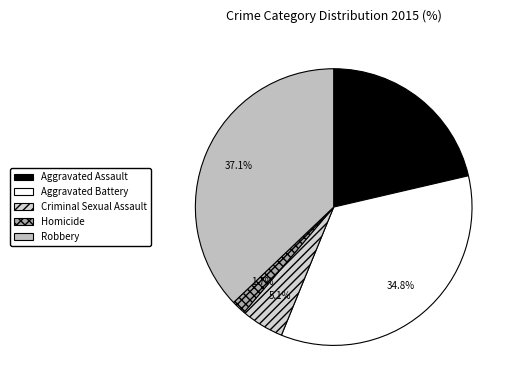

How many slices are in this pie chart?

5